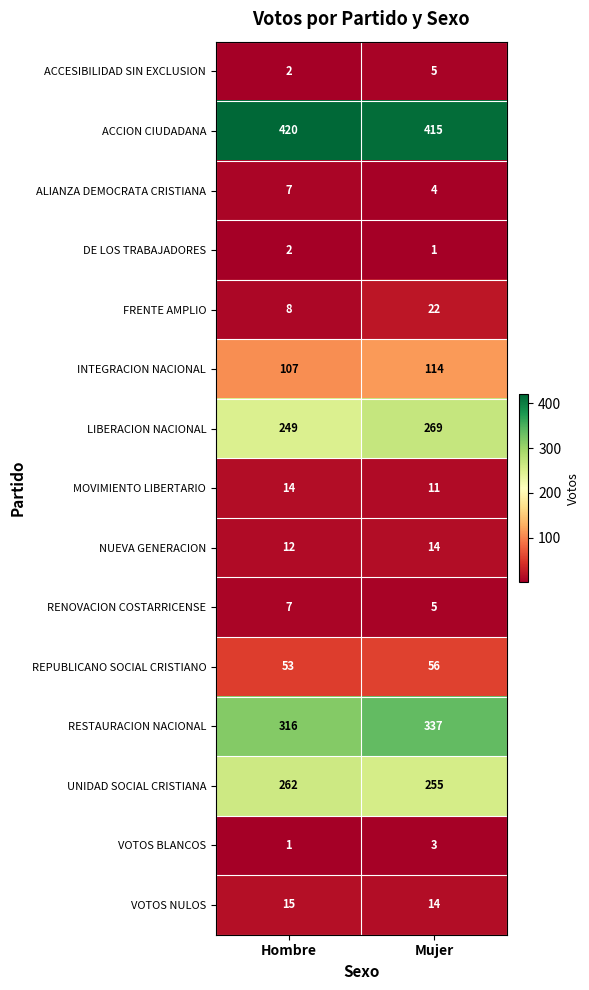

Rank the categories by ACCESIBILIDAD SIN EXCLUSION value from highest to lowest.

Mujer, Hombre